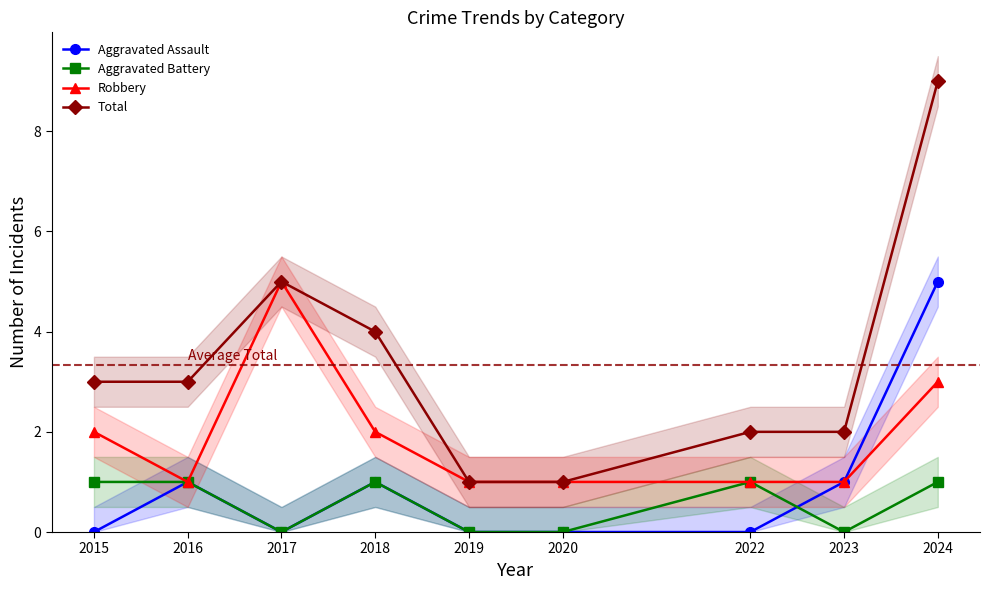

True or false: Aggravated Assault has a value of 1 at 2018.

True